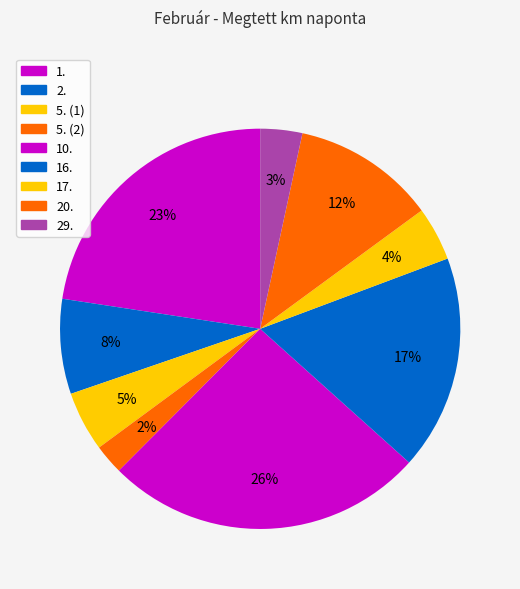

To the nearest percent, what is the difference between the 29. and 5. (1) slice percentages?

1%